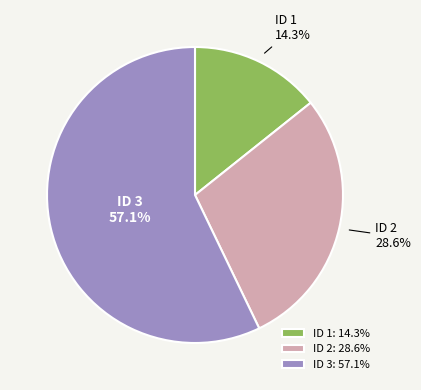

Is the sum of ID 1: 14.3% and ID 2: 28.6% greater than half?

No